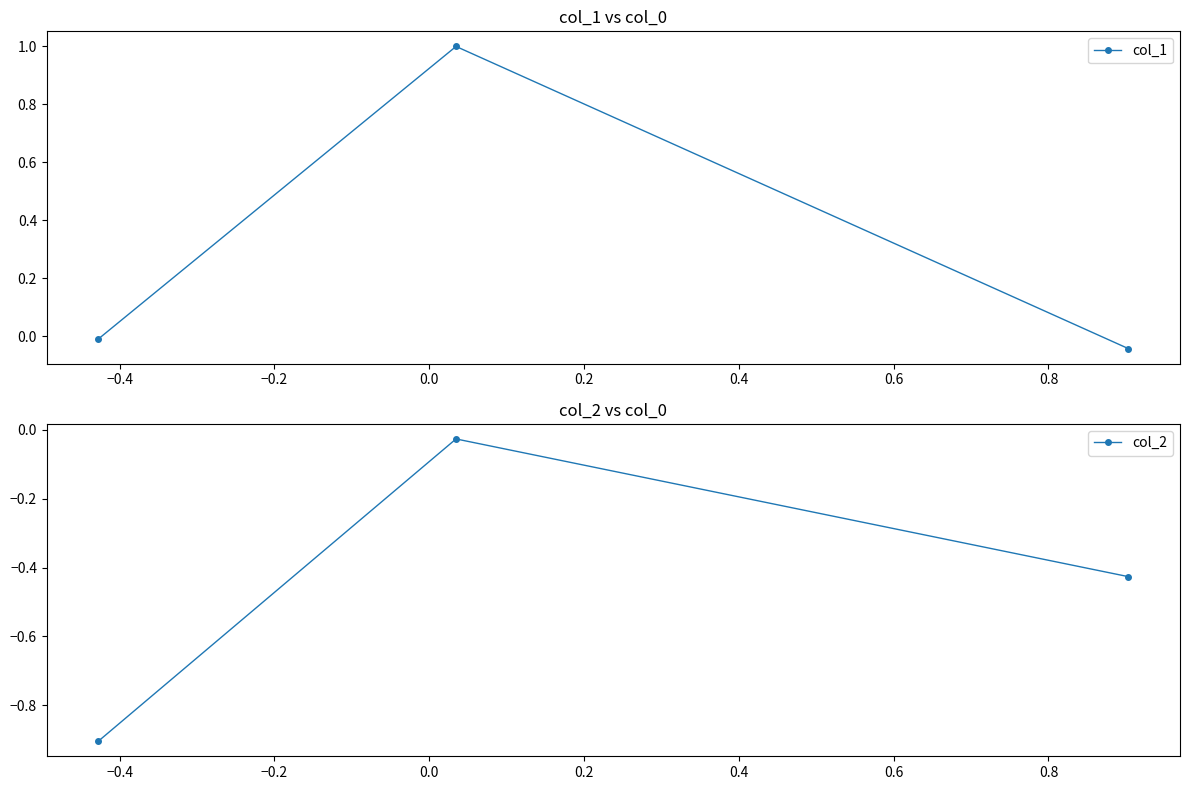

Is this an area chart (filled region under the line)?

No